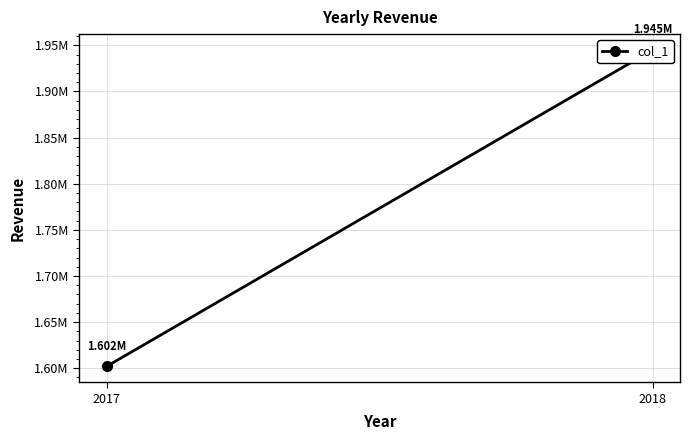

Is this an area chart (filled region under the line)?

No